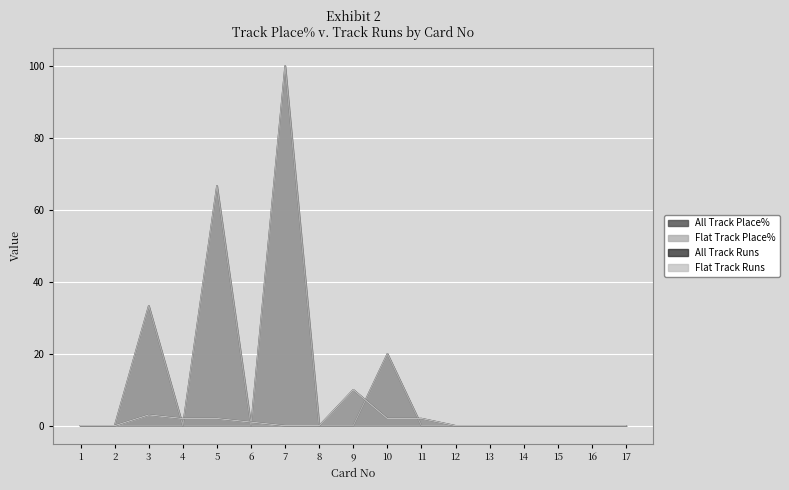

At which category does Flat Track Runs reach its first local peak?

3